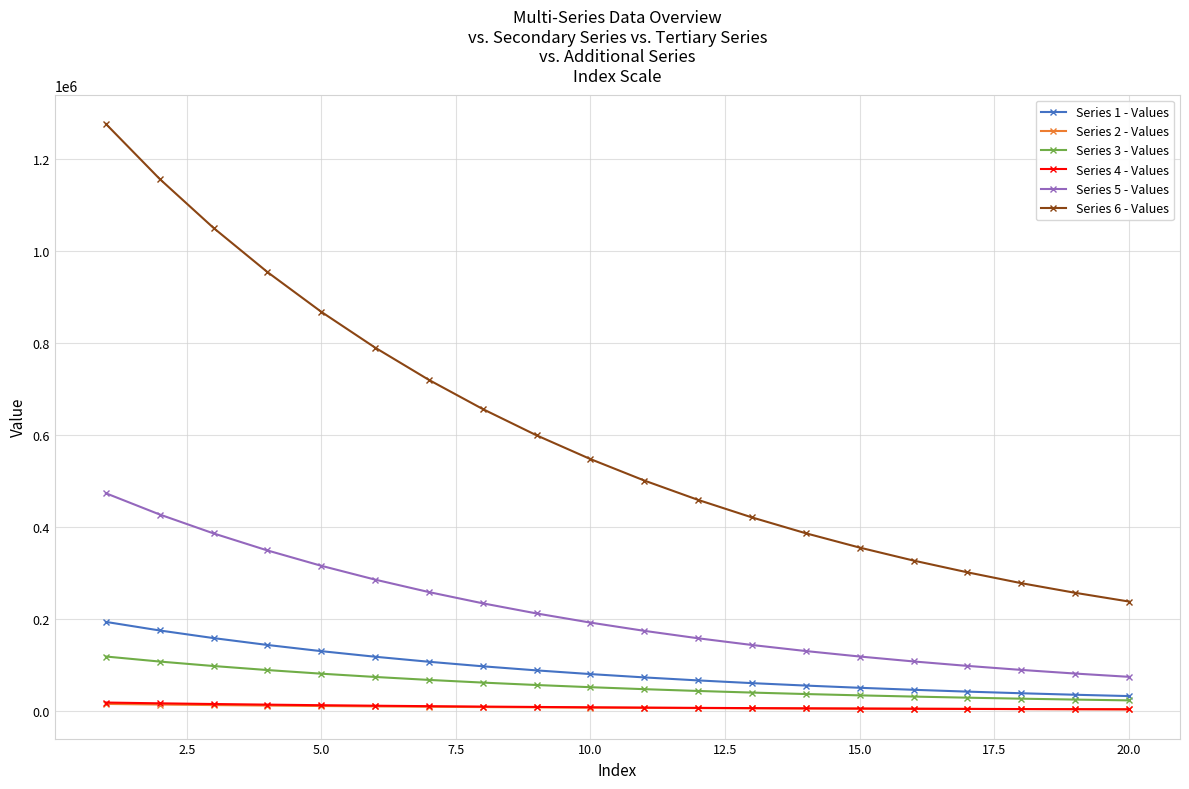

What is the maximum value shown in the chart?

1276077.0